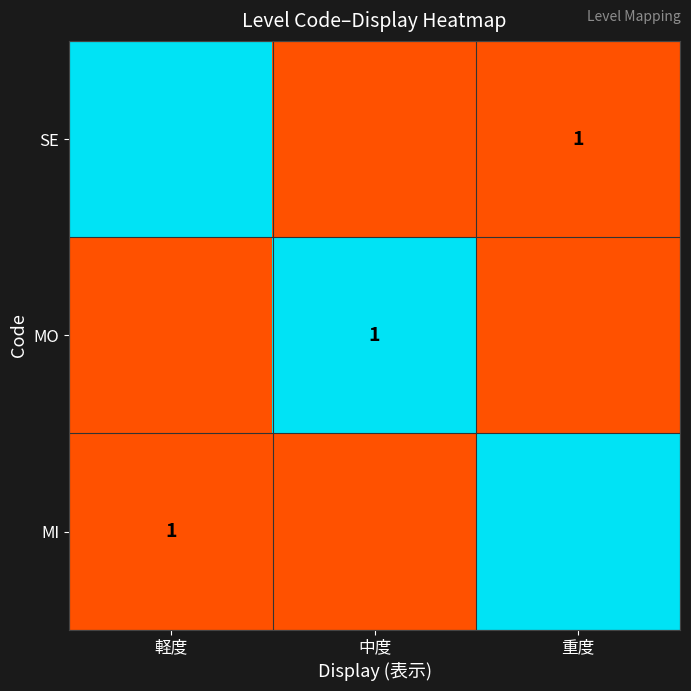

True or false: MO has a value of 0.2 at 軽度.

False